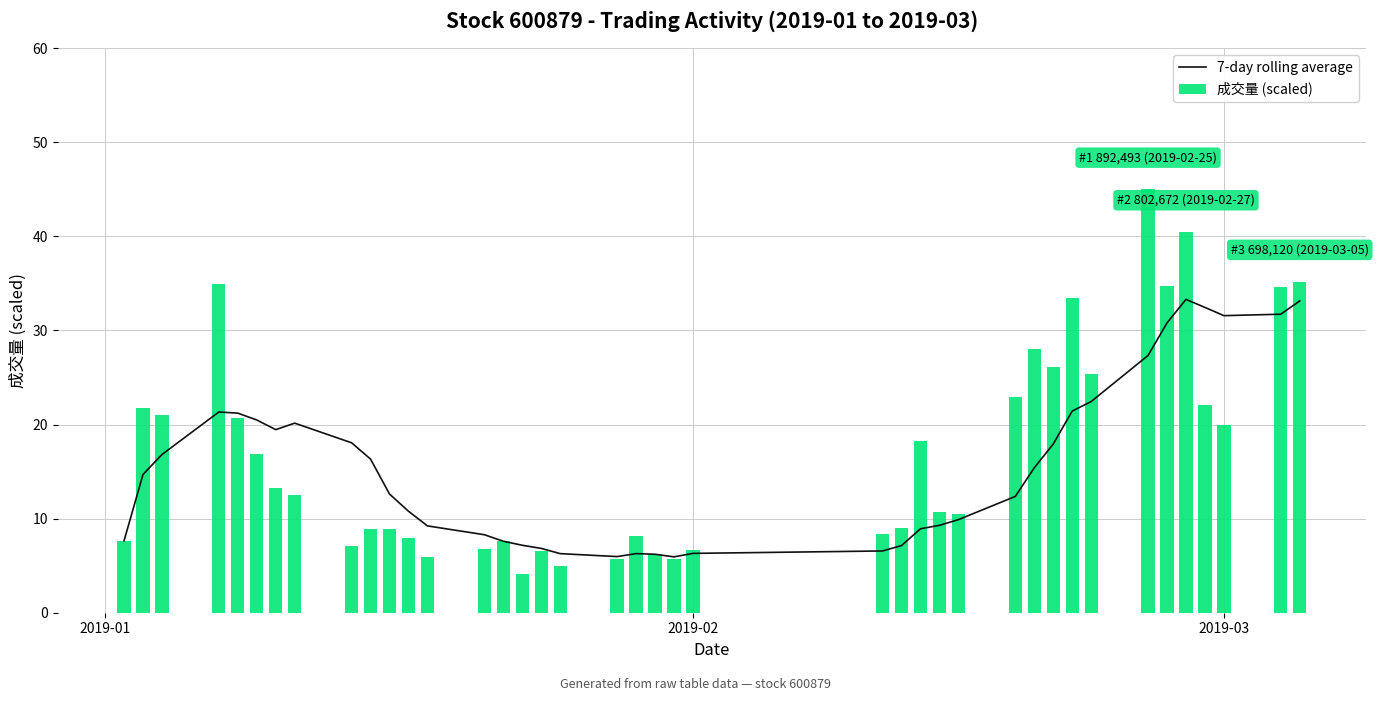

What is the lowest value of the 7-day rolling average series?

5.9